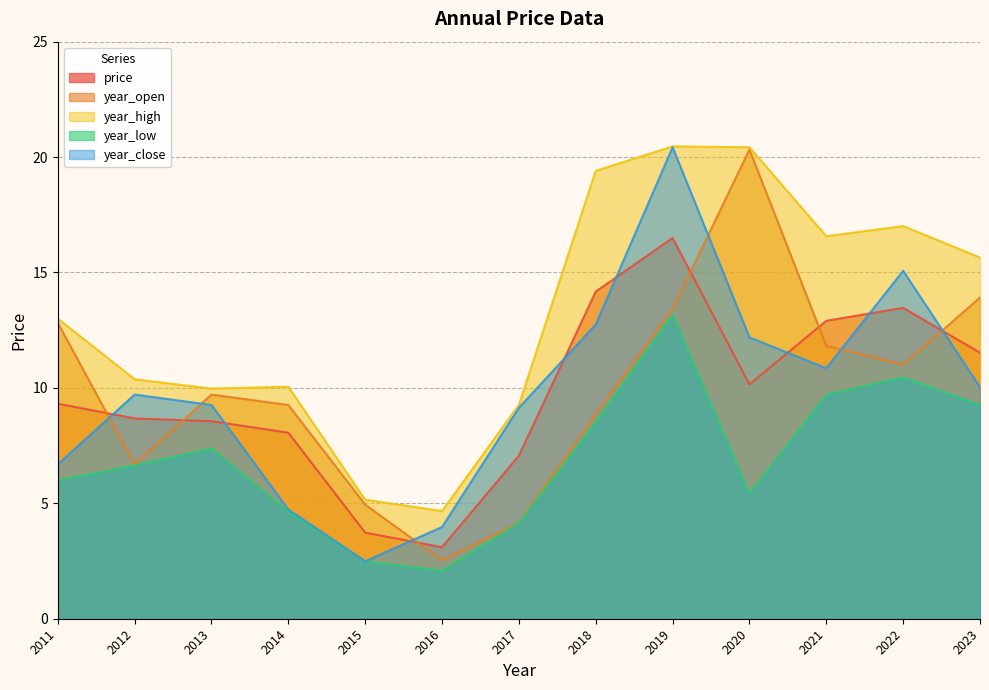

Where does the year_open series first go above 9?

2011